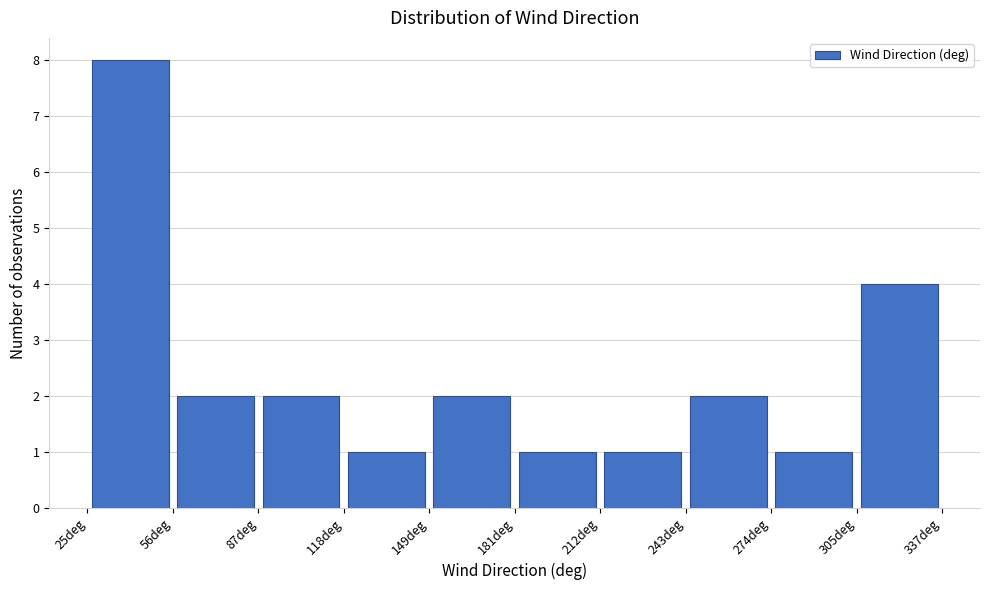

Reading left to right, list every bar in this chart as the range it spans on the x-axis followed by its height. Neither the bar edges nor the heights are printed on the chart, so give them approximately, as read against the axes.

25 to 55: 8
55 to 85: 2
85 to 120: 2
120 to 150: 1
150 to 180: 2
180 to 210: 1
210 to 245: 1
245 to 275: 2
275 to 305: 1
305 to 335: 4